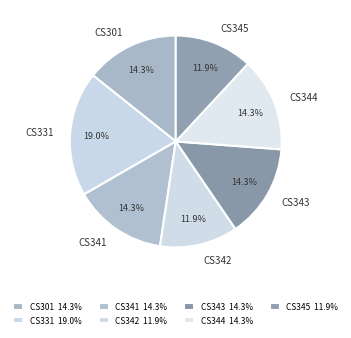

To the nearest percent, what is the combined percentage of CS344 and CS343?

29%